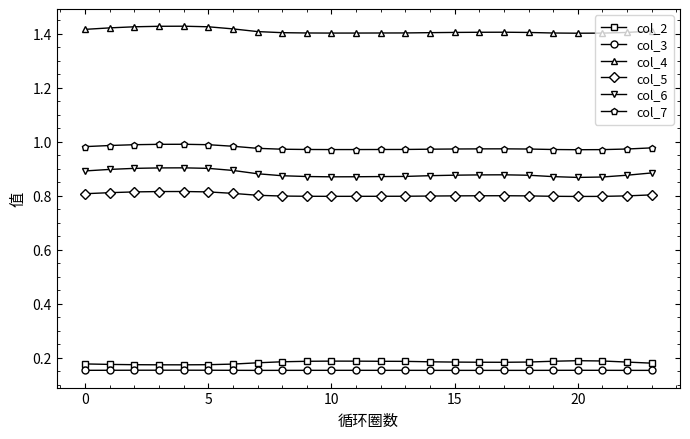

Which series has the largest total across all categories?

col_4